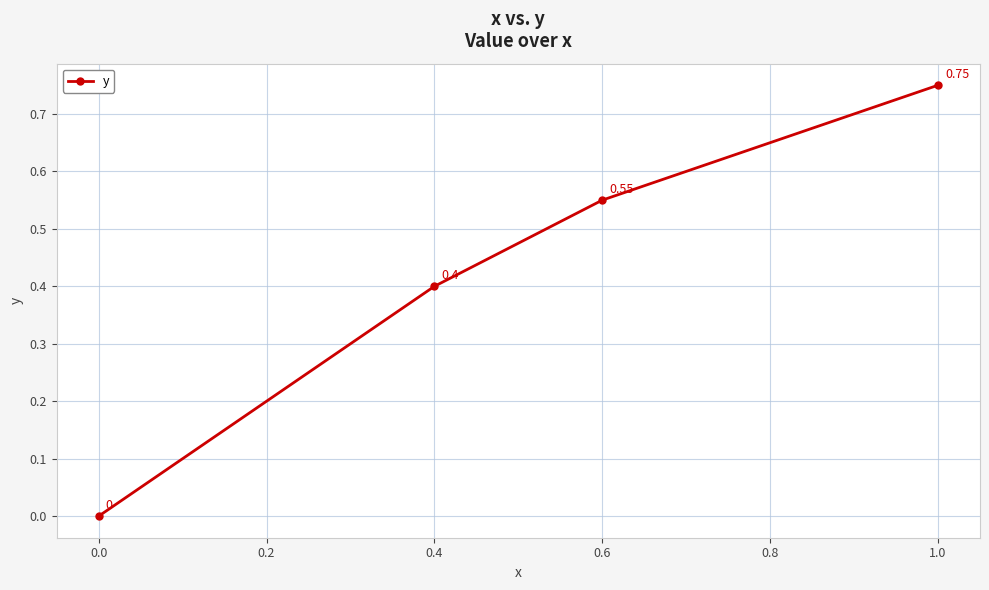

What is the label of the 4th point from the left?

1.0